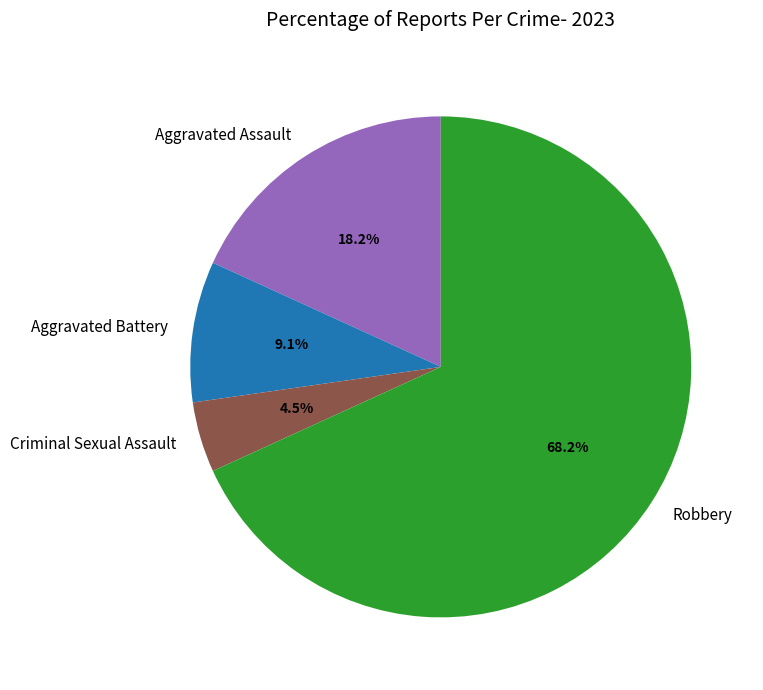

Combined, what portion of the pie is Criminal Sexual Assault and Aggravated Battery?

13.6%